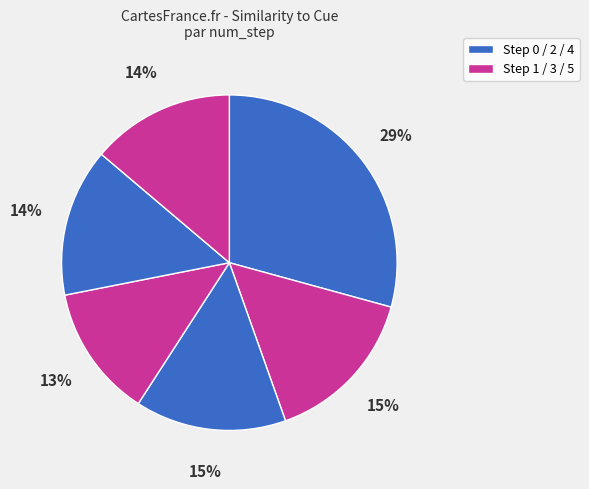

How many segments does this pie chart have?

6